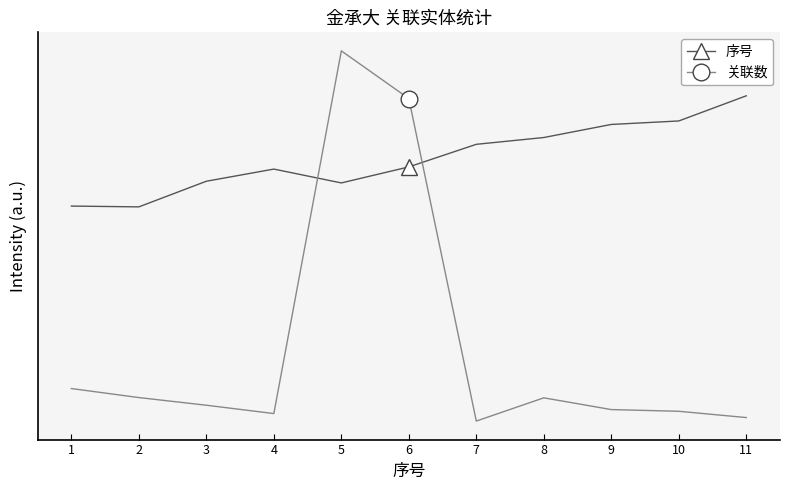

What are all the series names shown in the legend?

序号, 关联数